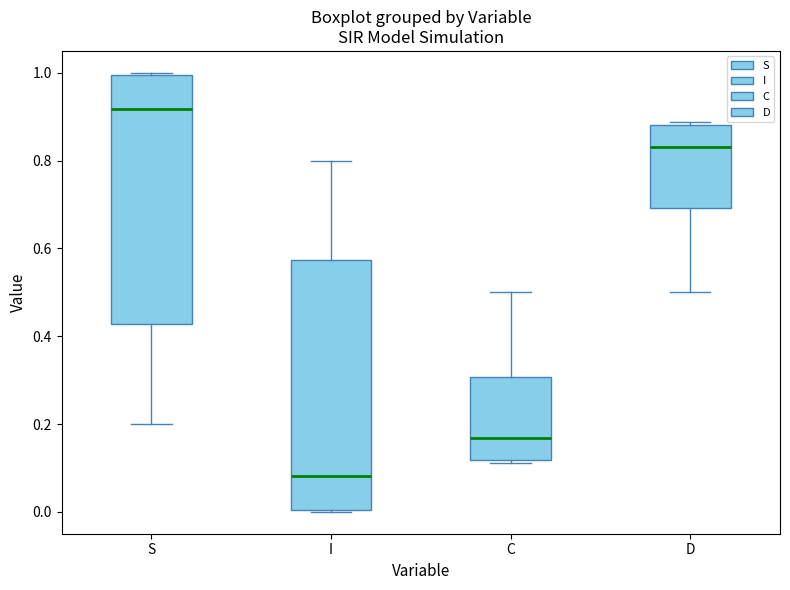

Where does the lower whisker of the box for S end on the y-axis? The values are not printed on the chart, so give them approximately, as read against the axis.

0.20